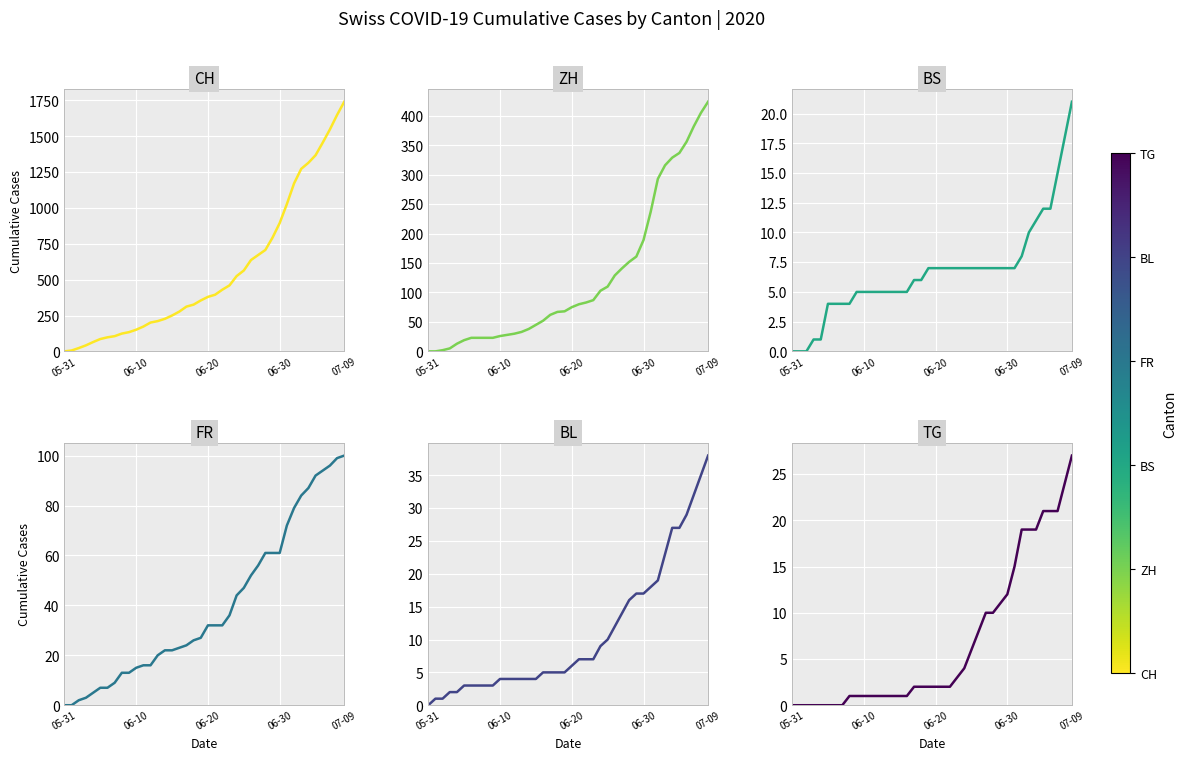

True or false: BS has more than 1 interior local peaks.

False